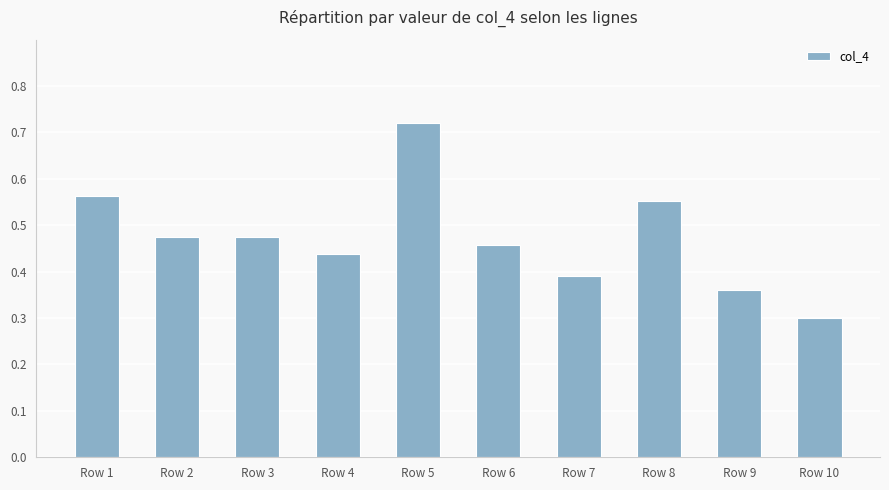

Which category has the lowest value across all series?

Row 10